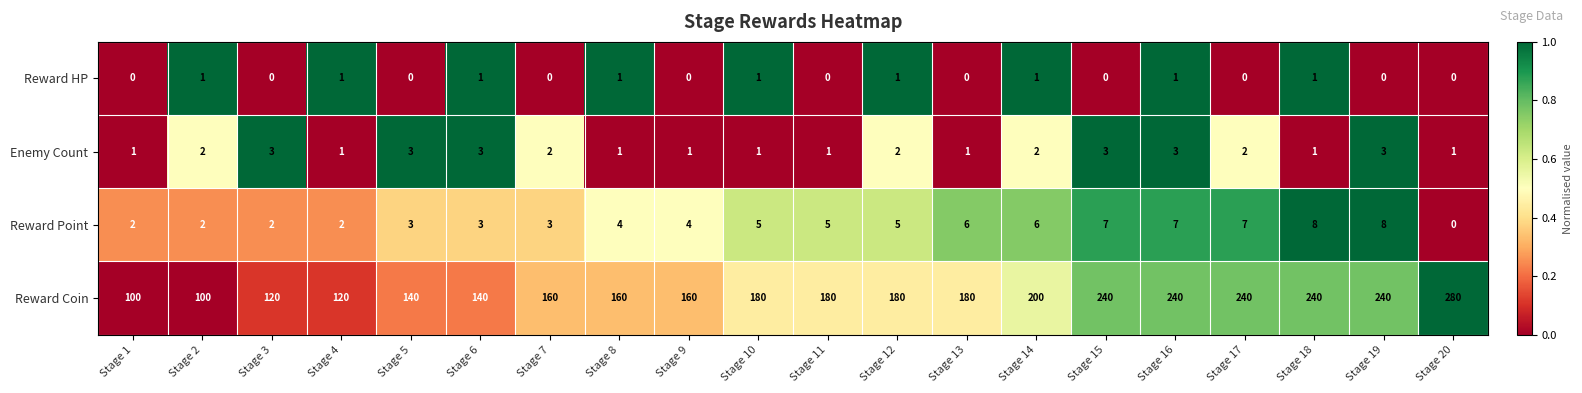

How many categories are shown in the chart?

20